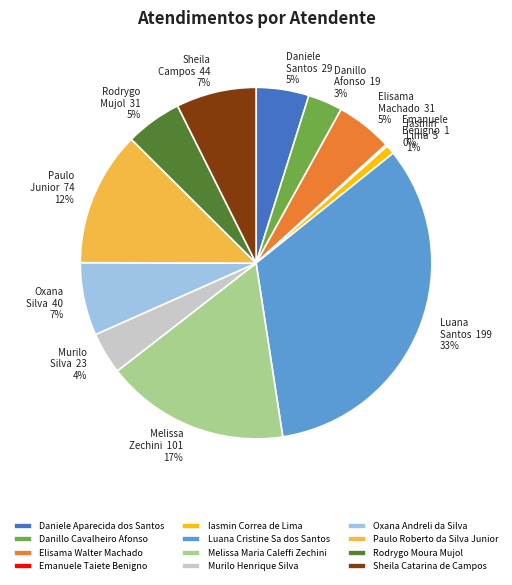

Is the sum of Sheila Catarina de Campos and Oxana Andreli da Silva greater than half?

No